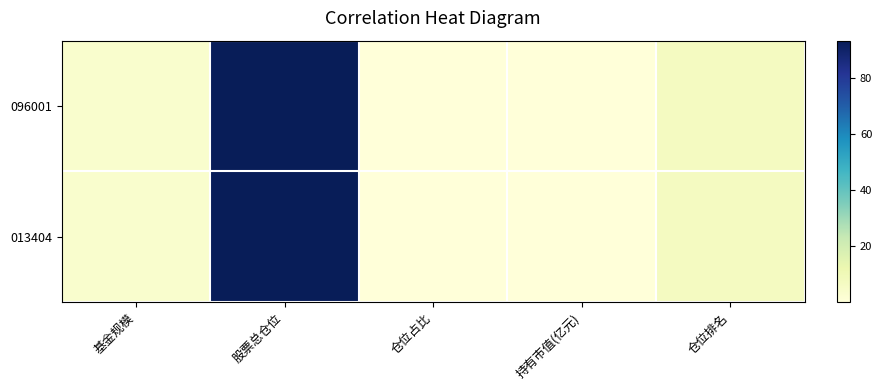

Which series has the largest range (max minus min)?

096001